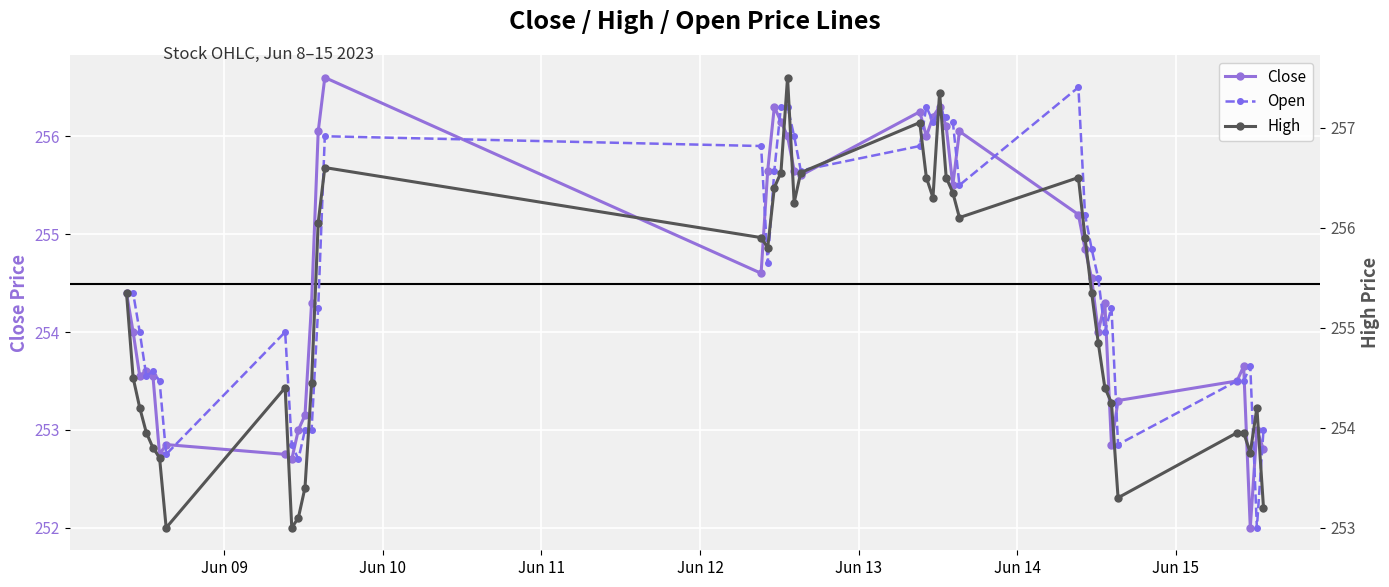

True or false: Open has more than 1 interior local peaks.

True